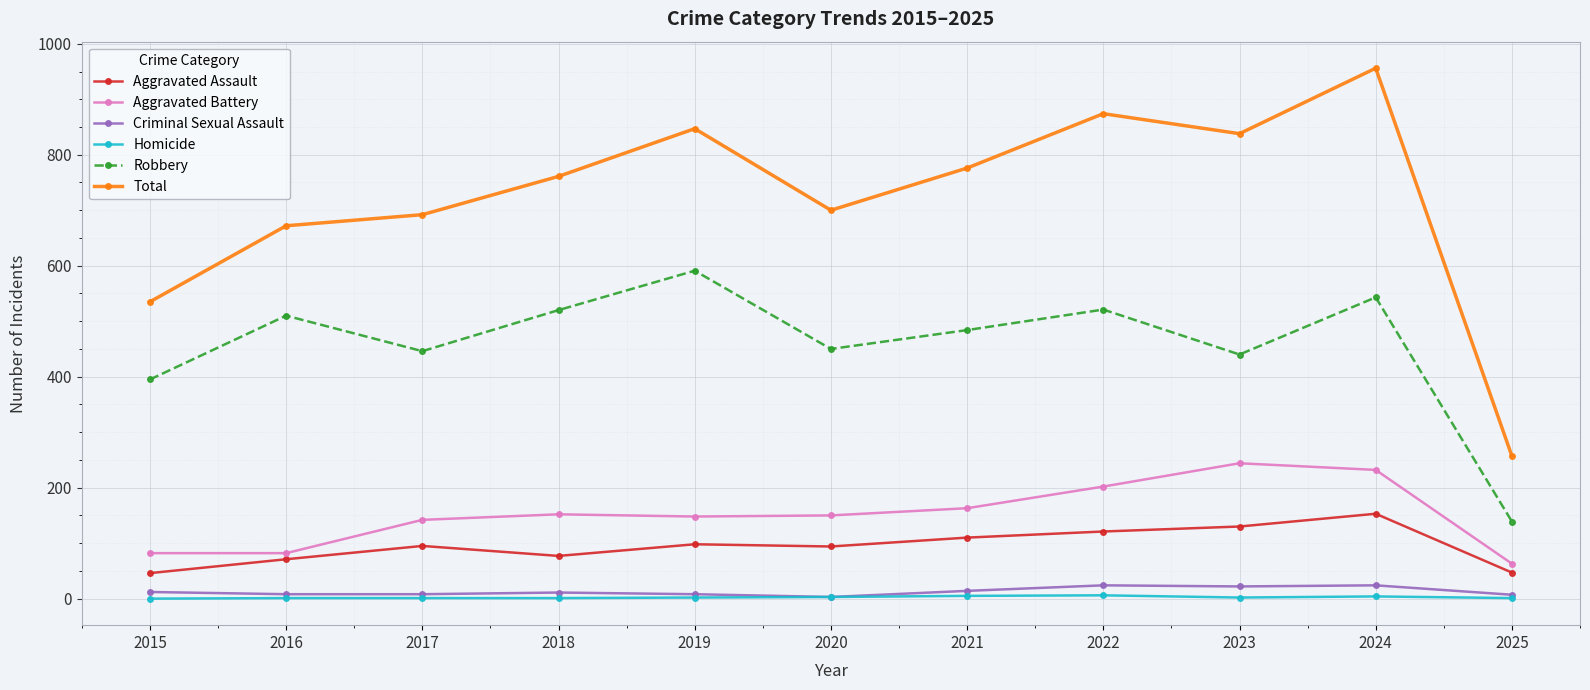

Count the Aggravated Battery values in the range 82 to 202.

8